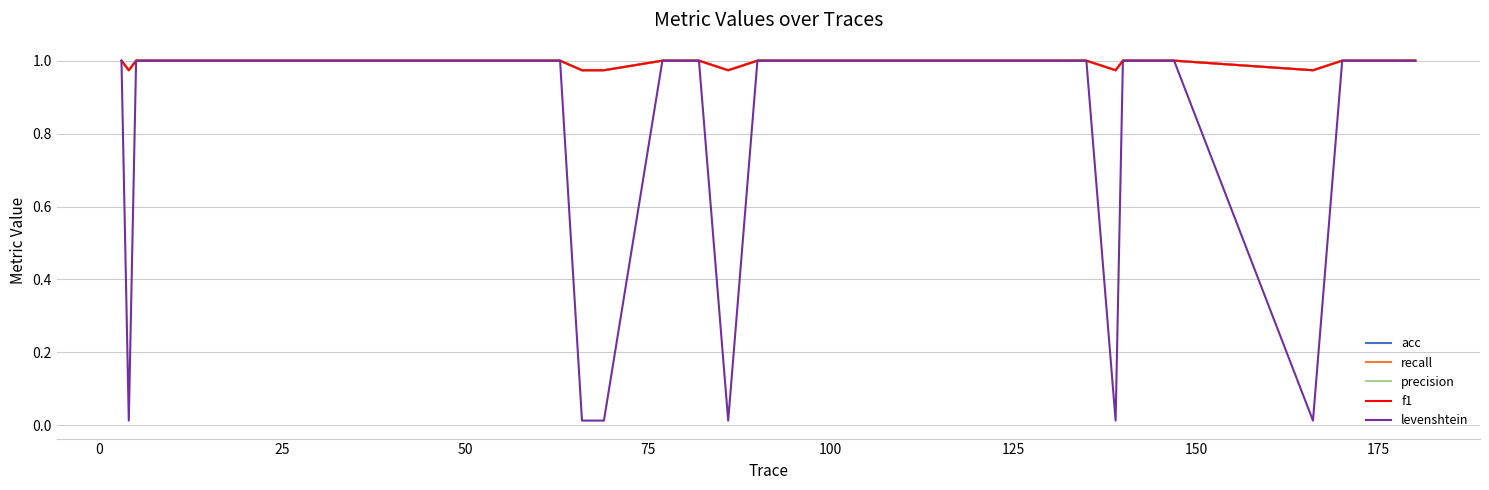

Does the chart have visible grid lines?

Yes